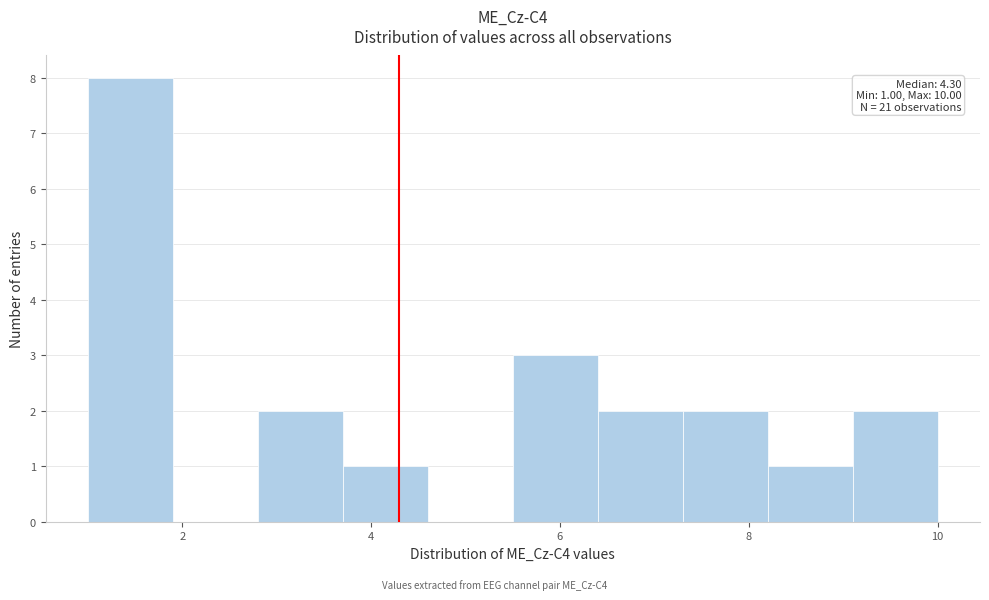

Which range on the x-axis has the tallest bar?

1.0 to 1.9